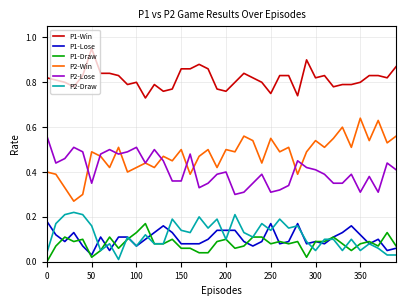

What are all the series names shown in the legend?

P1-Win, P1-Lose, P1-Draw, P2-Win, P2-Lose, P2-Draw